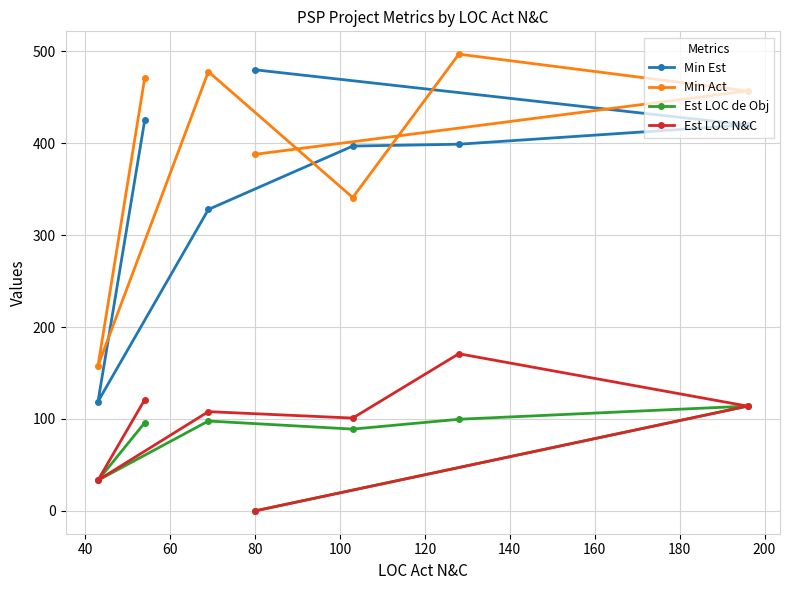

Which series has the widest spread of values?

Min Est